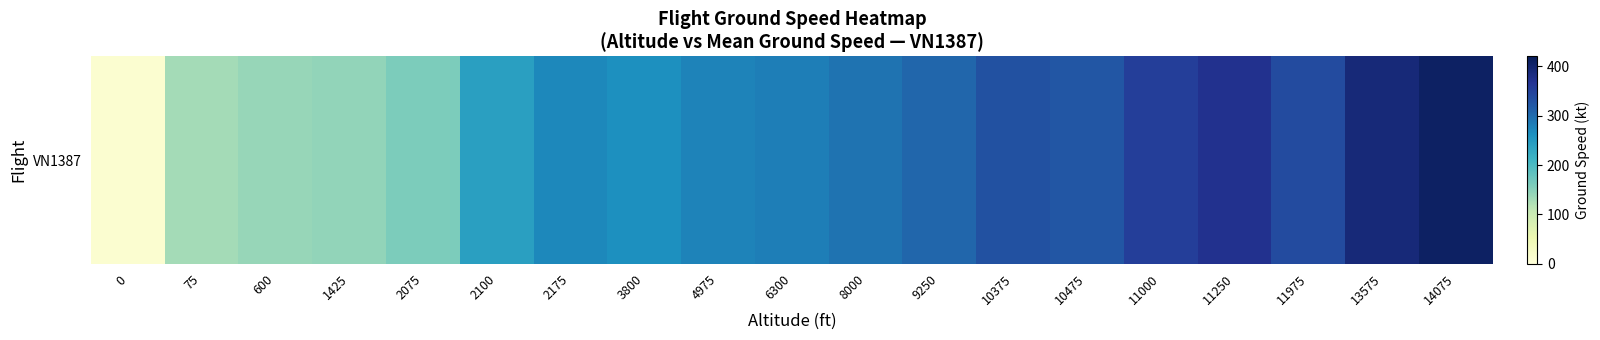

What is the sum of the values at 11000 and 3800?

617.0